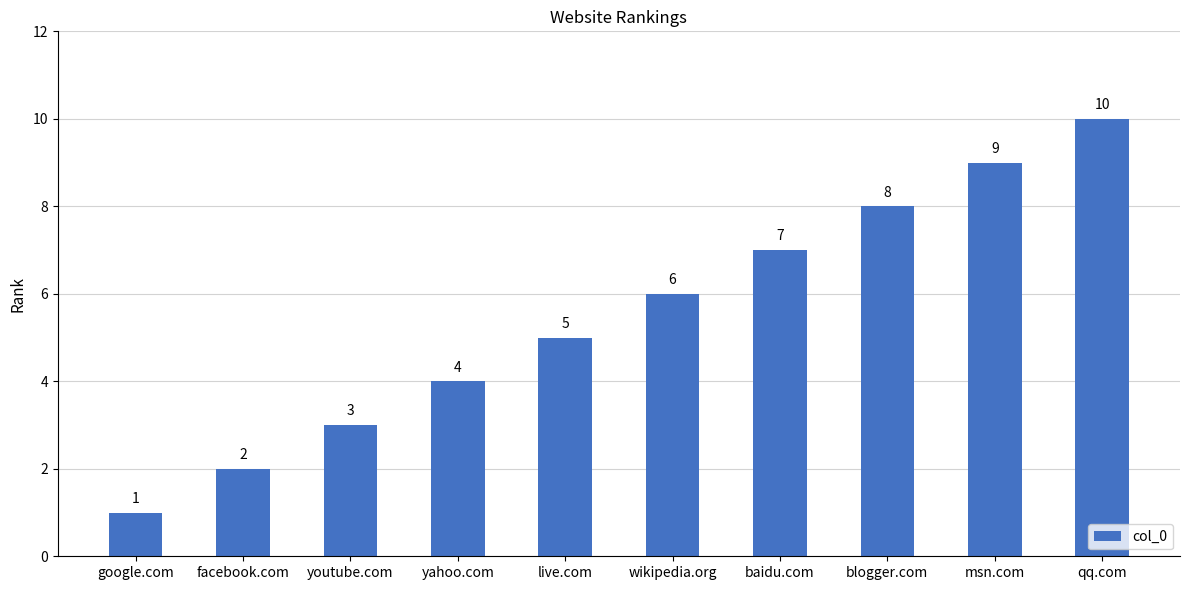

What is the label of the 10th bar from the right?

google.com